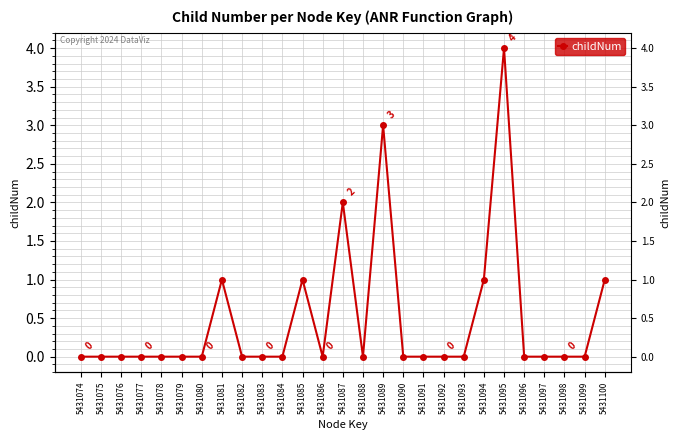

The value at 5431097 is 1. True or false?

False